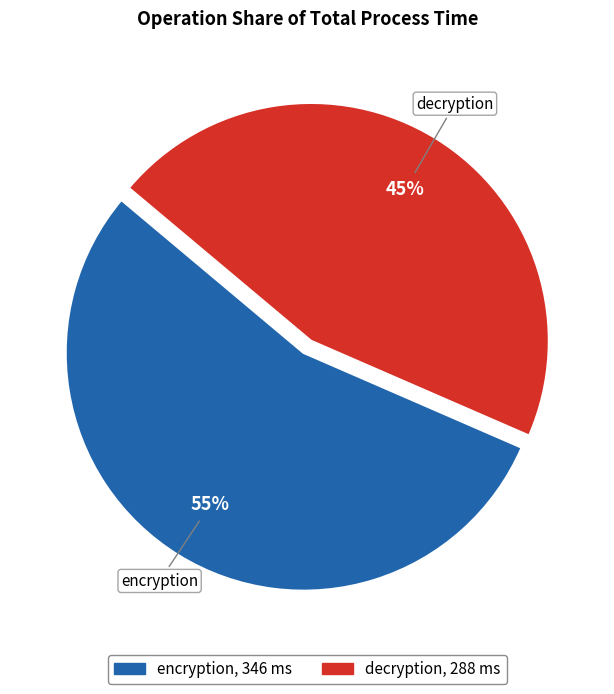

What is the smallest slice in the pie chart?

decryption